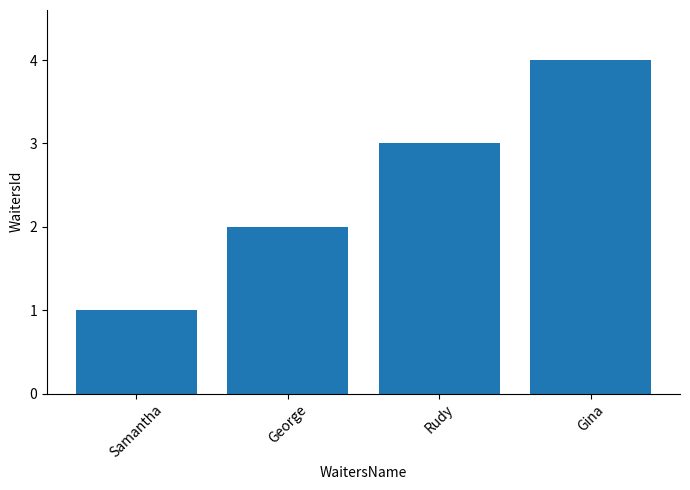

Between George and Samantha, which is larger?

George